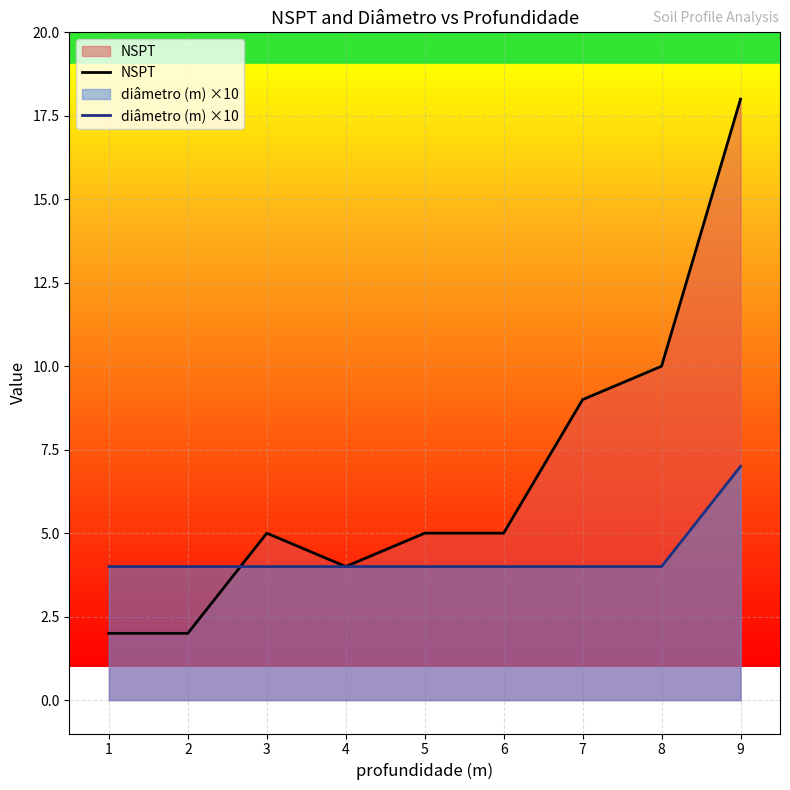

Is it true that diâmetro (m) ×10 equals 4 at 1?

True